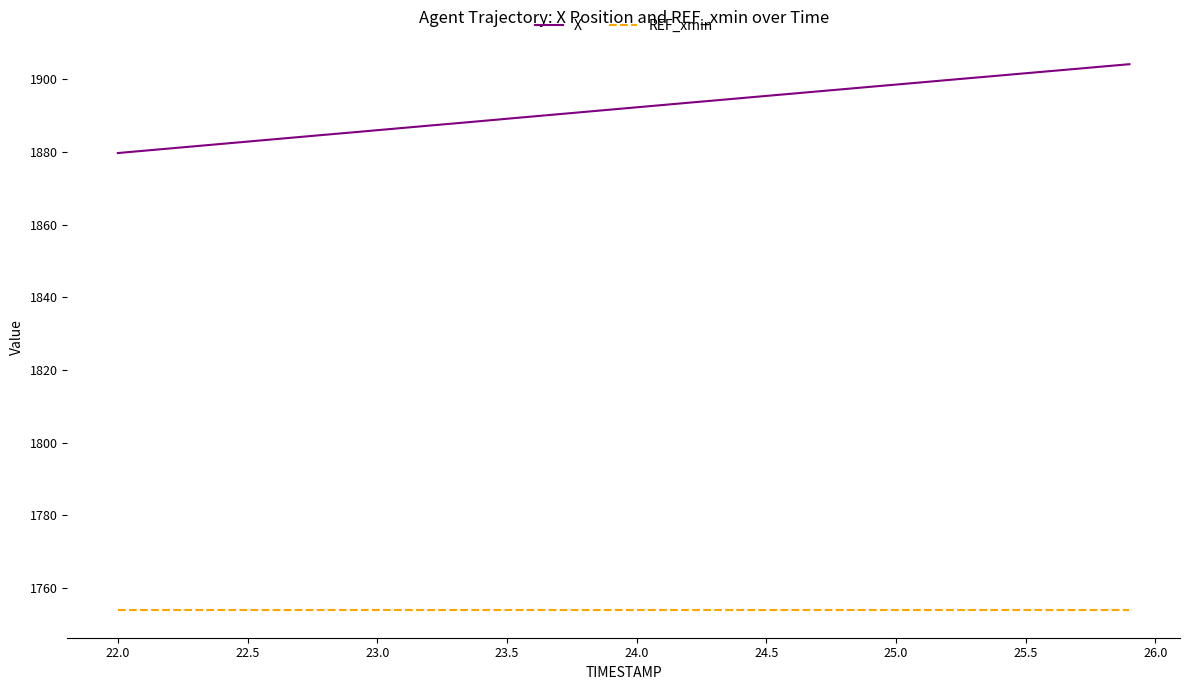

True or false: X and REF_xmin intersect in this chart.

False